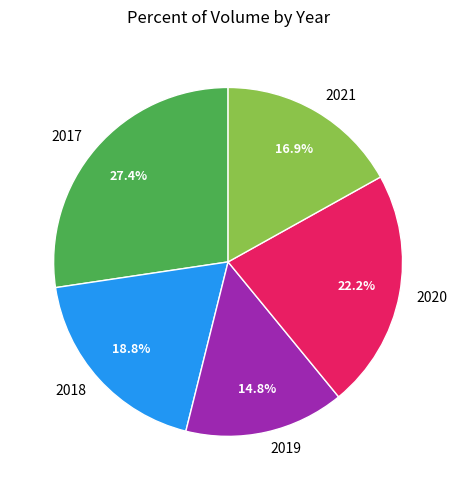

Combined, what portion of the pie is 2021 and 2020?

39.1%